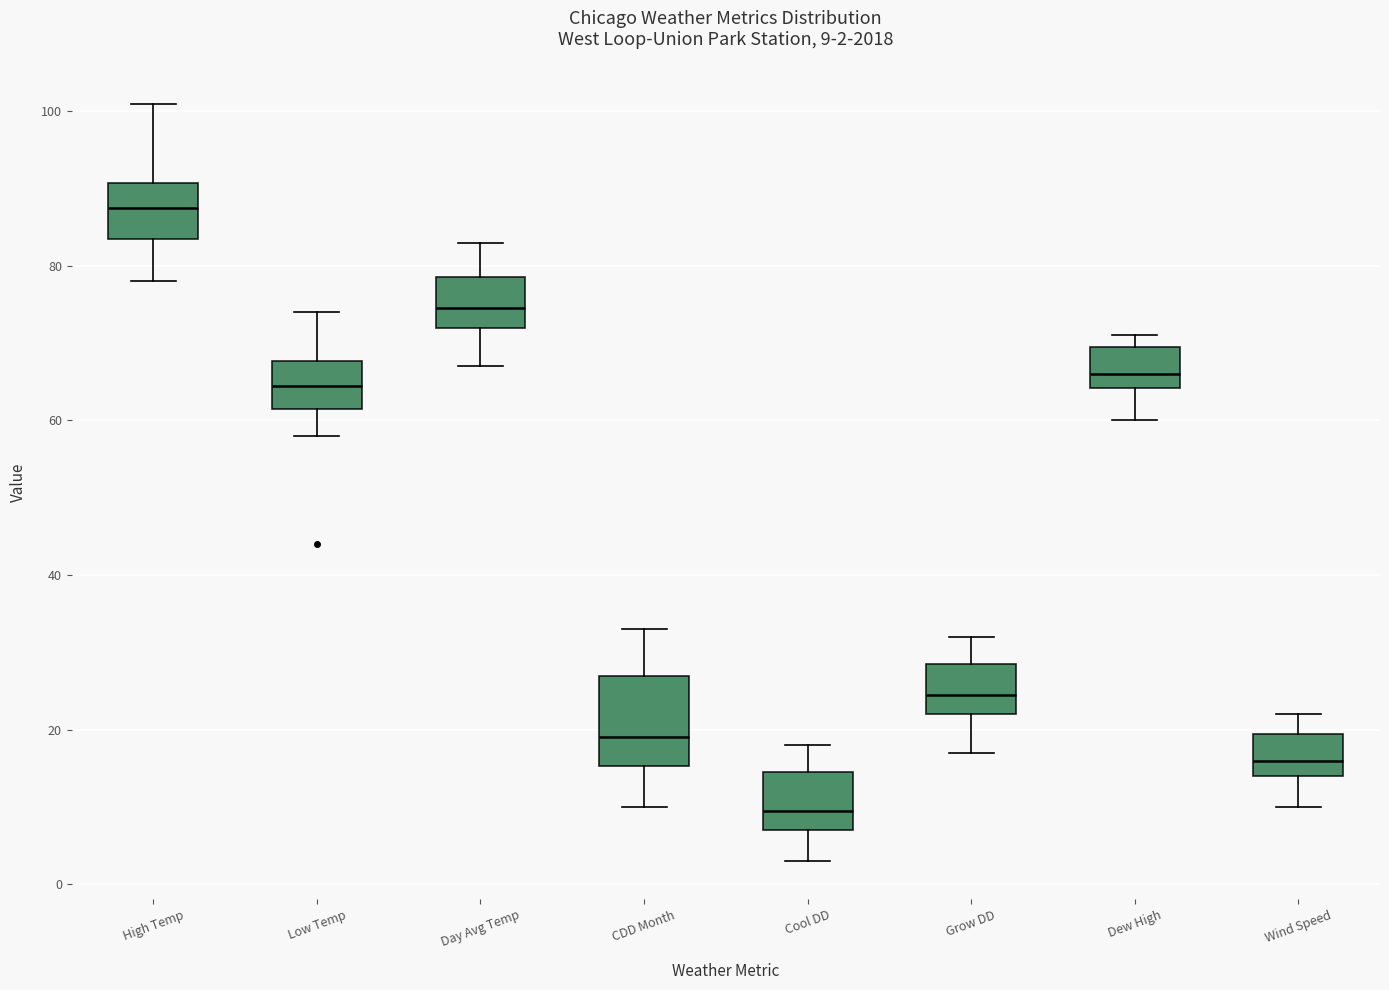

Comparing the boxes themselves (not the whiskers), which one is the tallest?

CDD Month